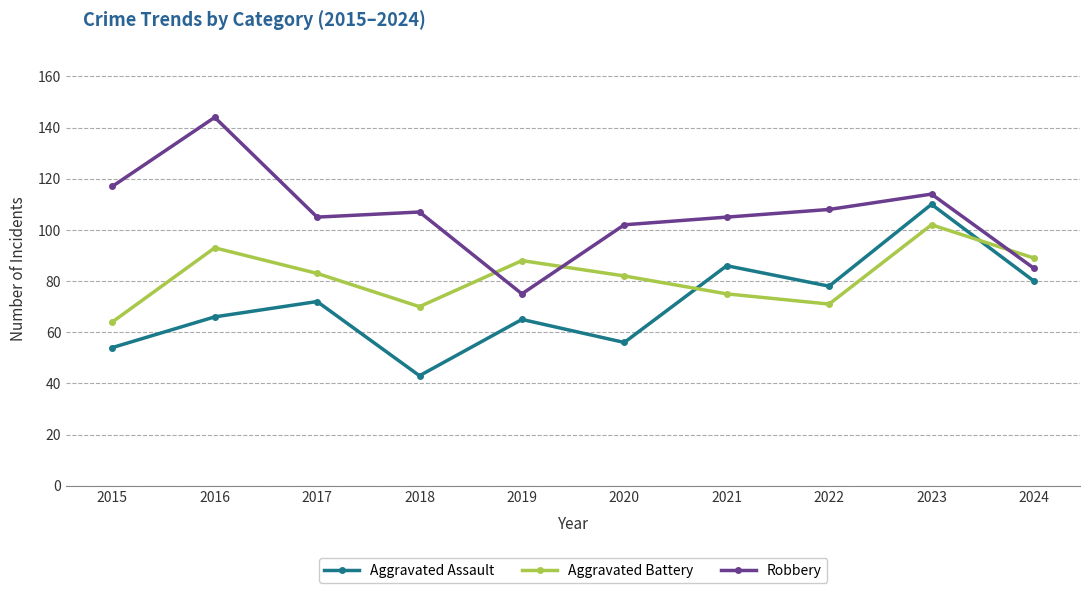

At which category does the chart reach its minimum across all series?

2018